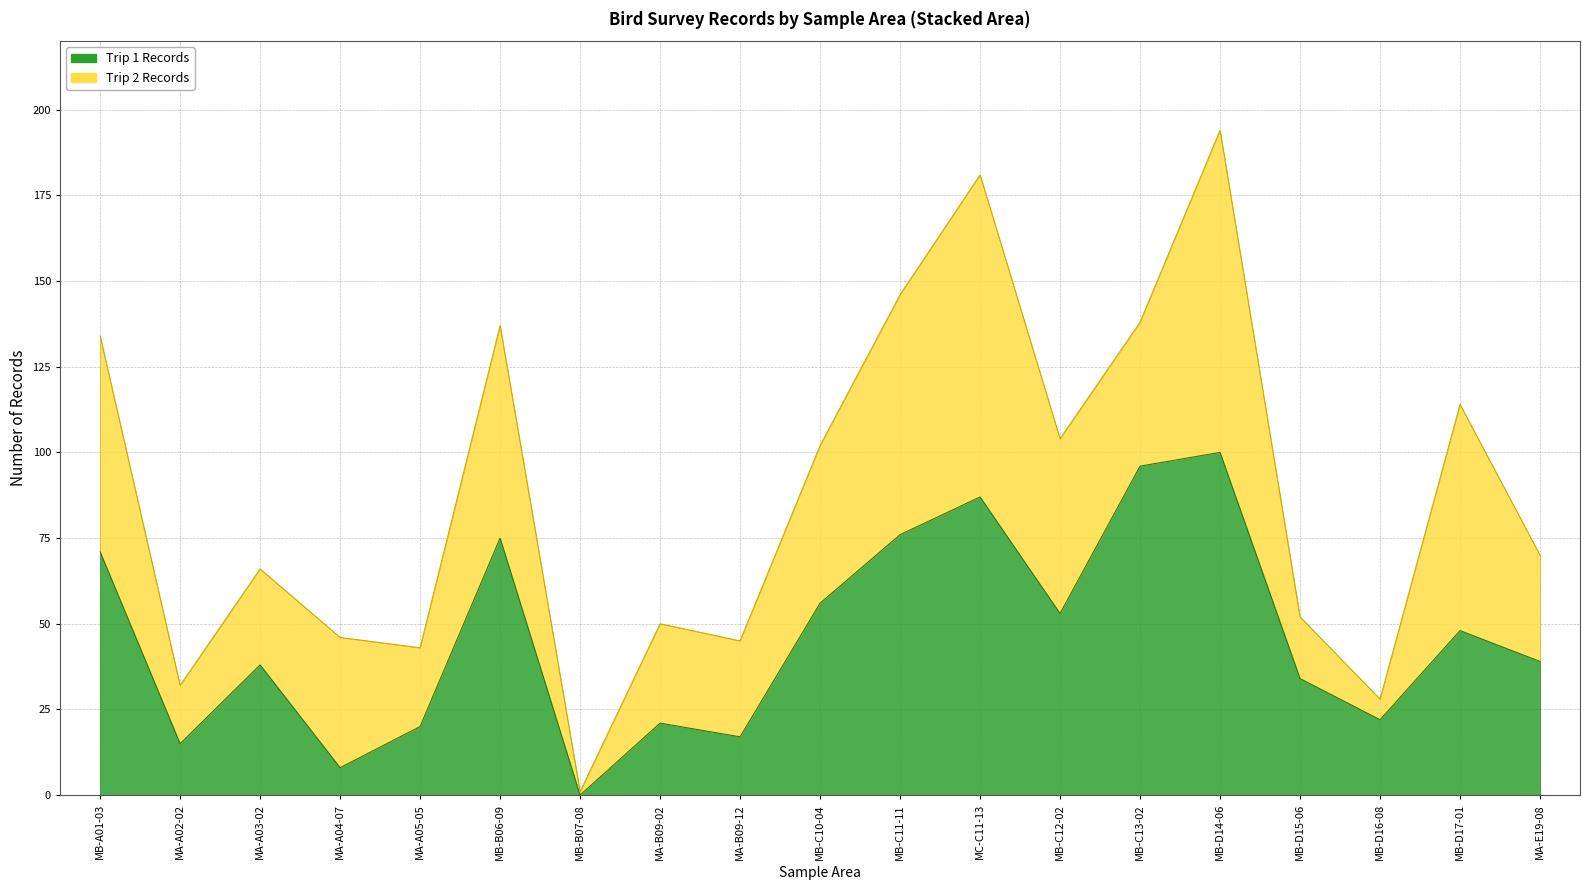

True or false: the data has more than 1 interior local peaks.

True